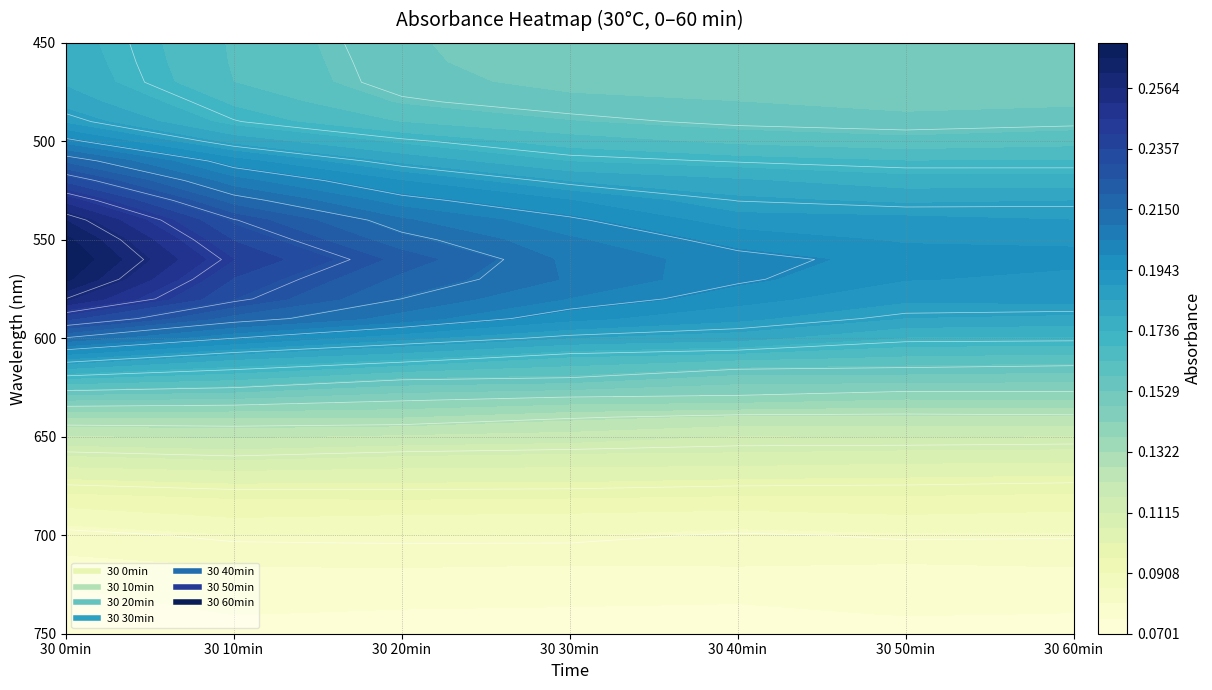

Count the number of data series in this chart.

7